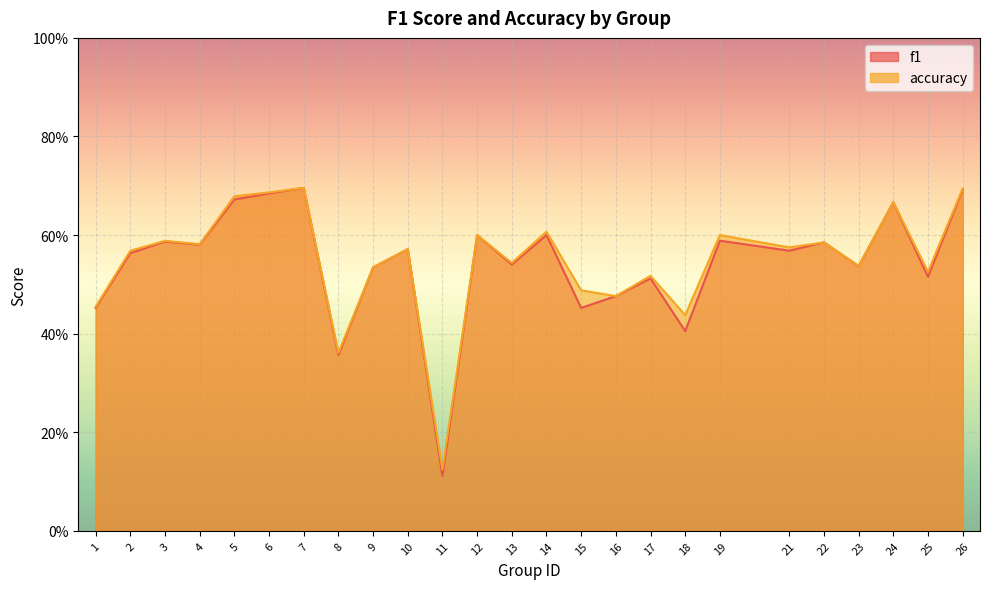

True or false: accuracy has more than 1 points higher than both neighbors.

True